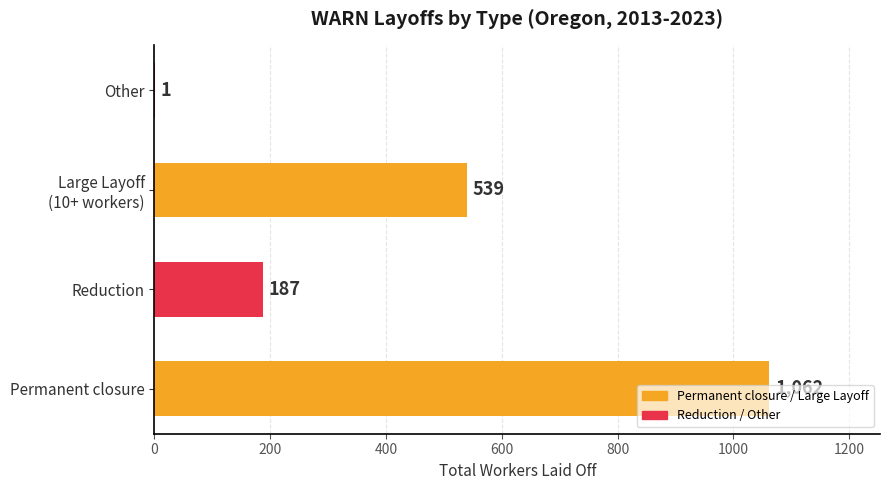

At which category does the chart reach its peak across all series?

Permanent closure